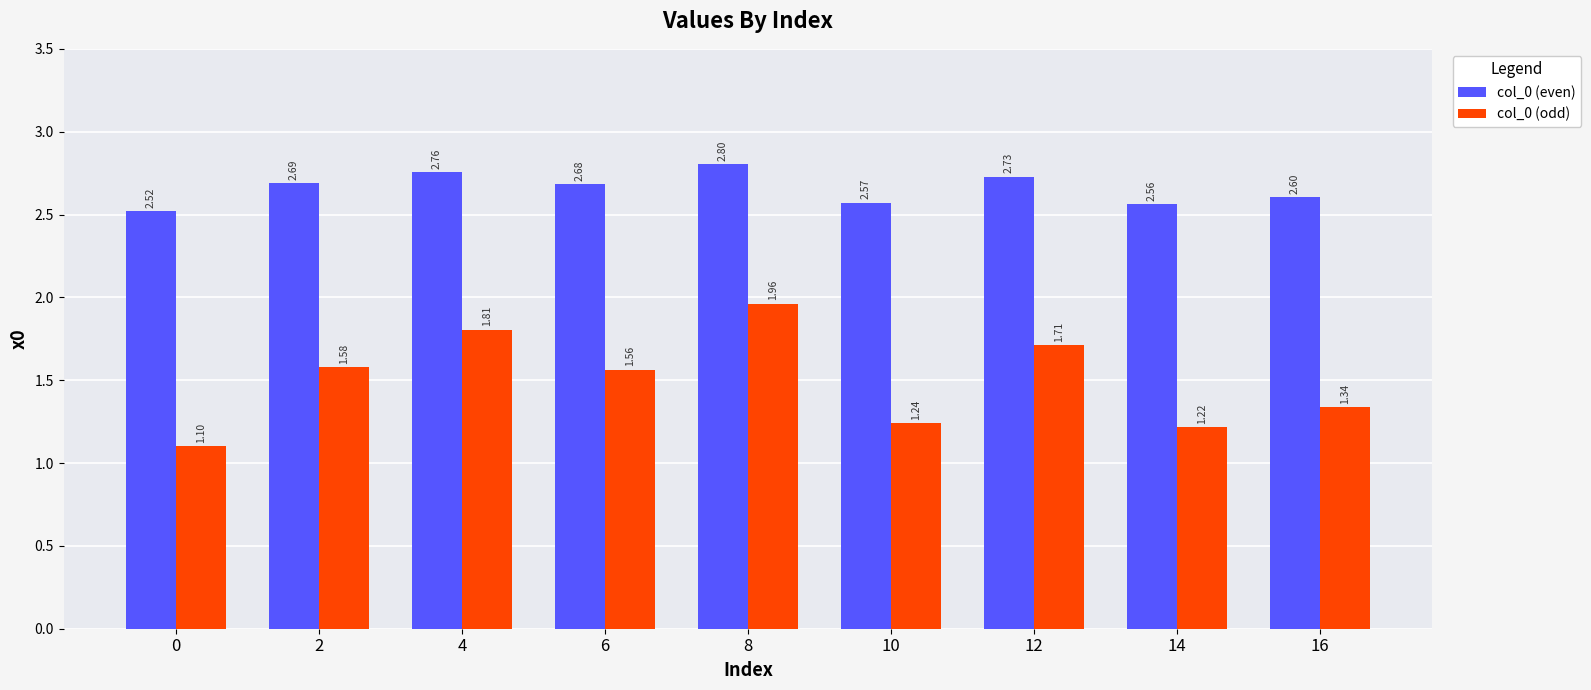

How many series are shown in this chart?

2